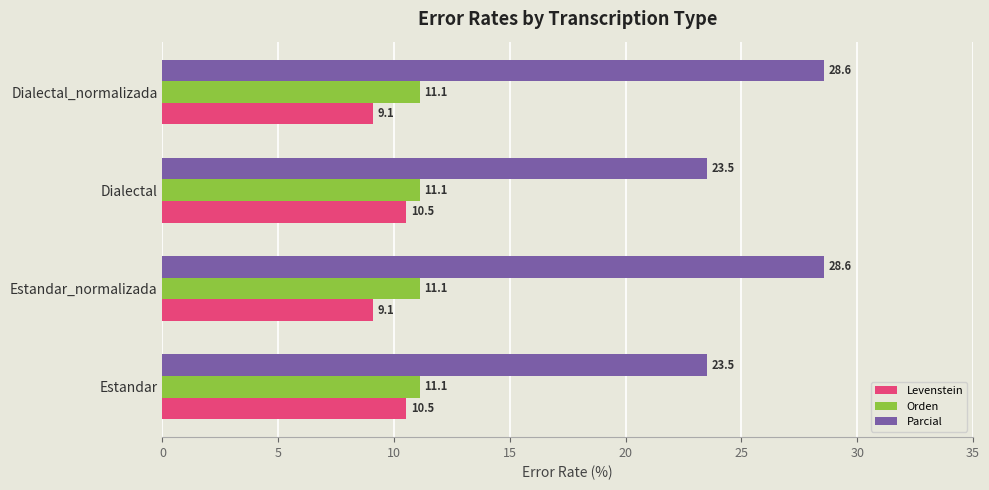

True or false: Levenstein has a value of 9.1 at Estandar_normalizada.

True